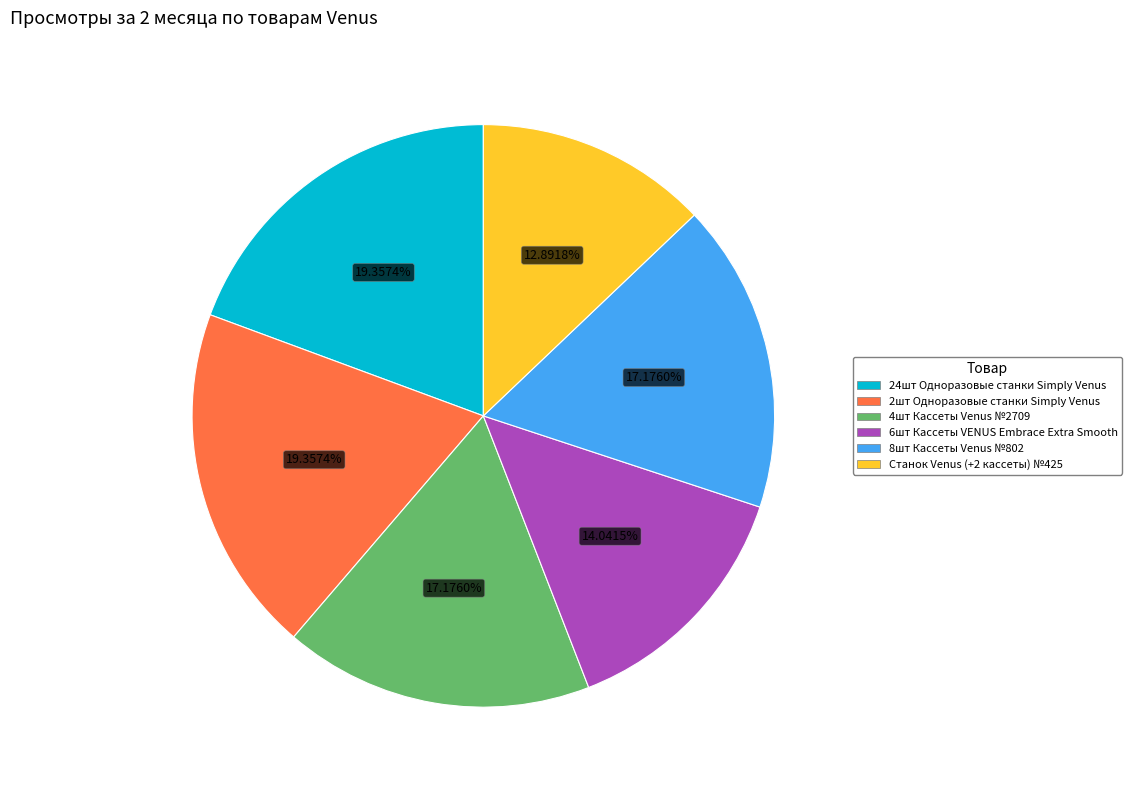

To the nearest percent, what is the average slice percentage?

17%